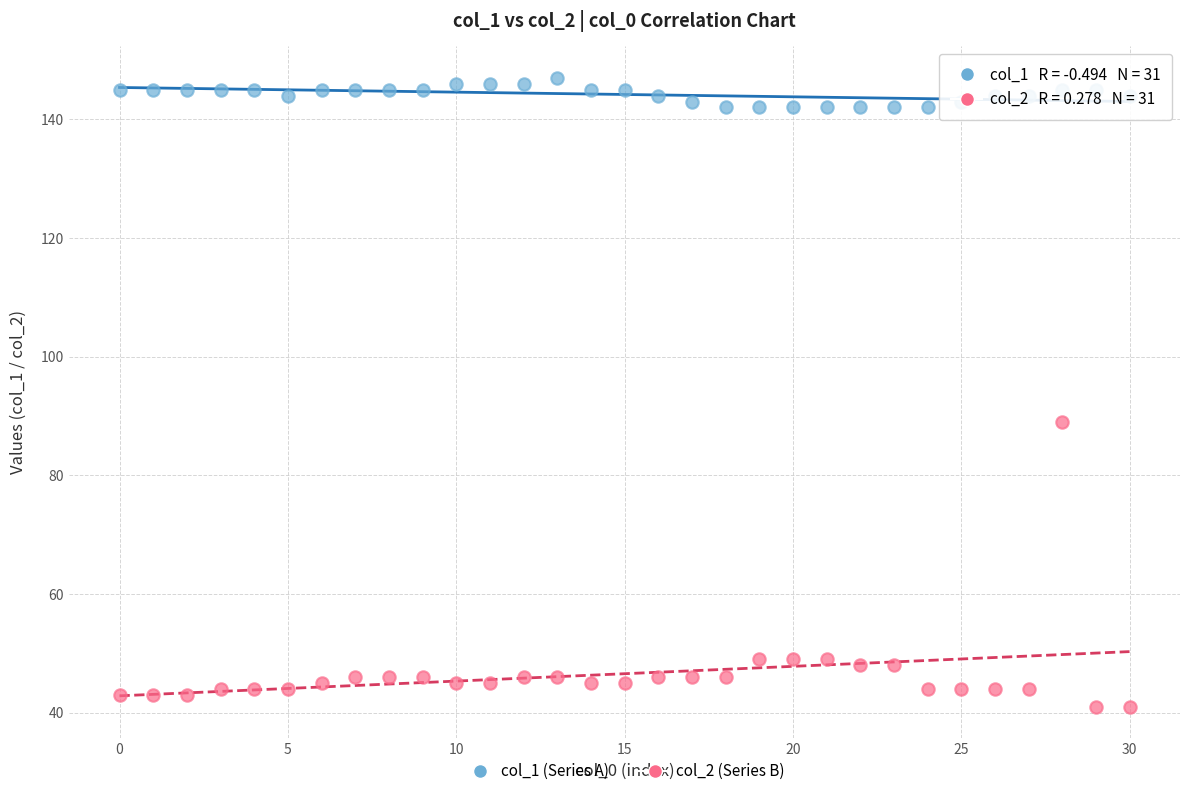

Across all data points, what is the range of Y values (max minus min)?

106